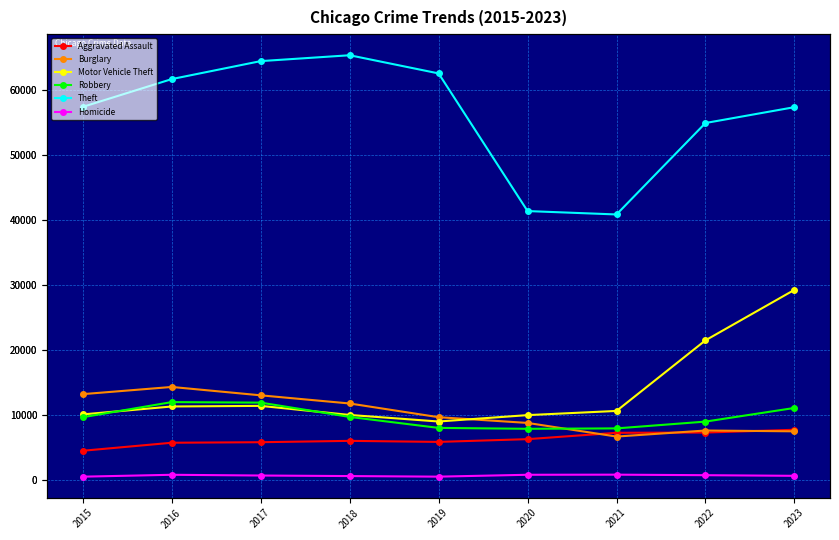

Where is the first local minimum for Theft?

2021